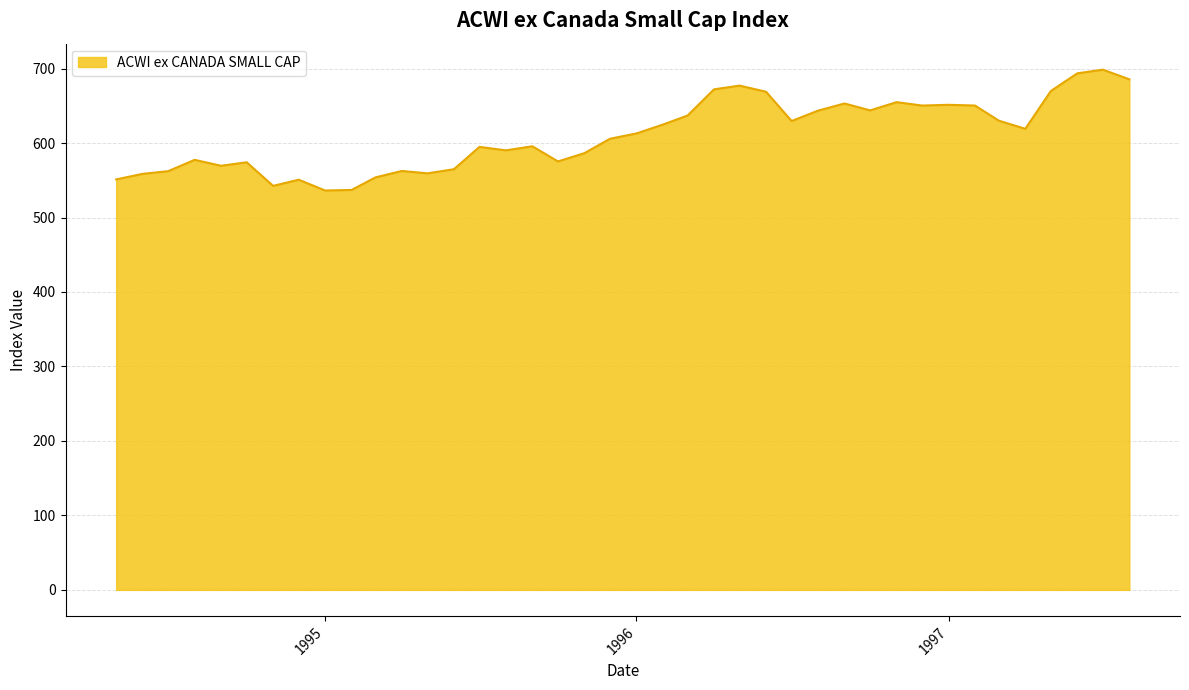

What is the greatest value displayed?

698.5